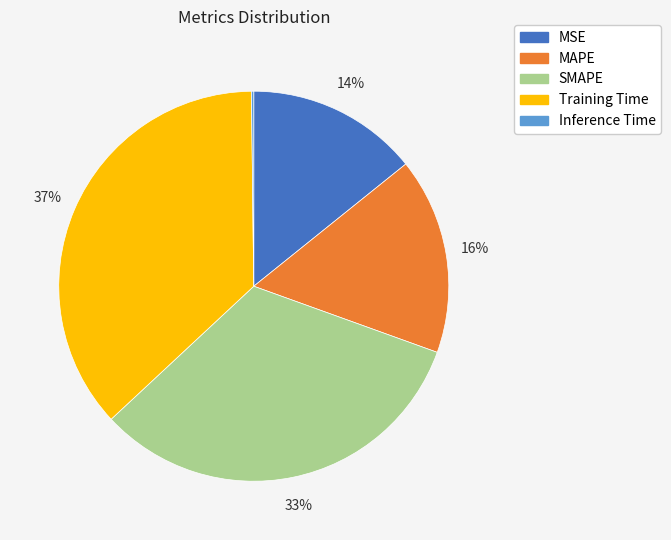

To the nearest percent, what is the difference between the largest and smallest slice percentages?

37%